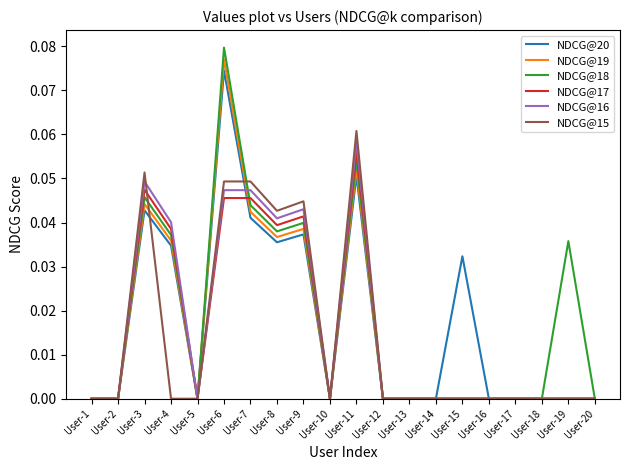

True or false: NDCG@17 has a value of 0.0 at User-13.

True